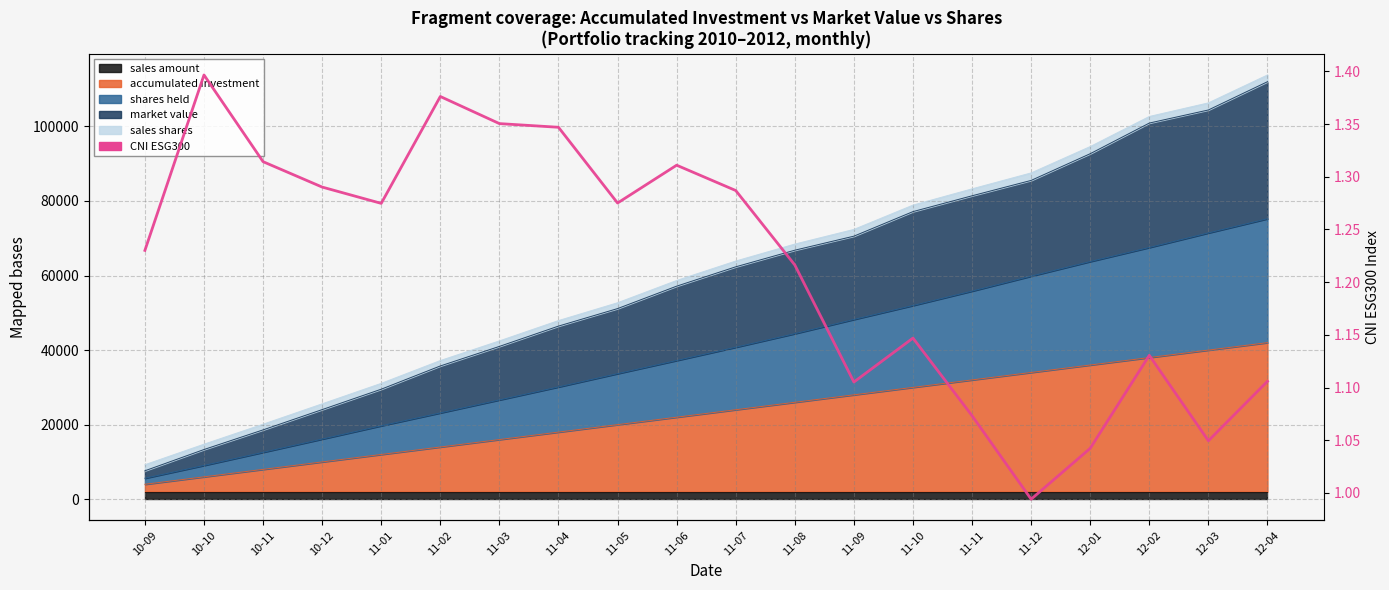

What is the value of the 2nd point from the left?

1.4